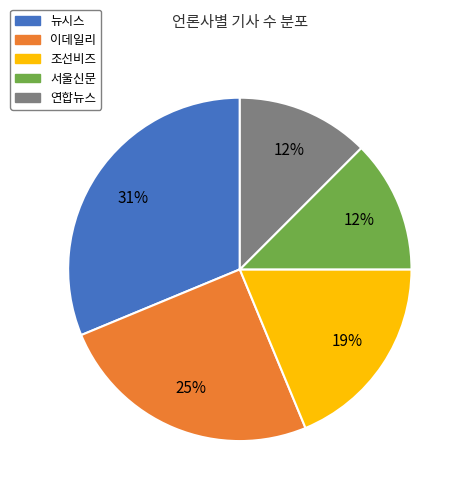

Is there any slice that represents more than half of the pie?

No